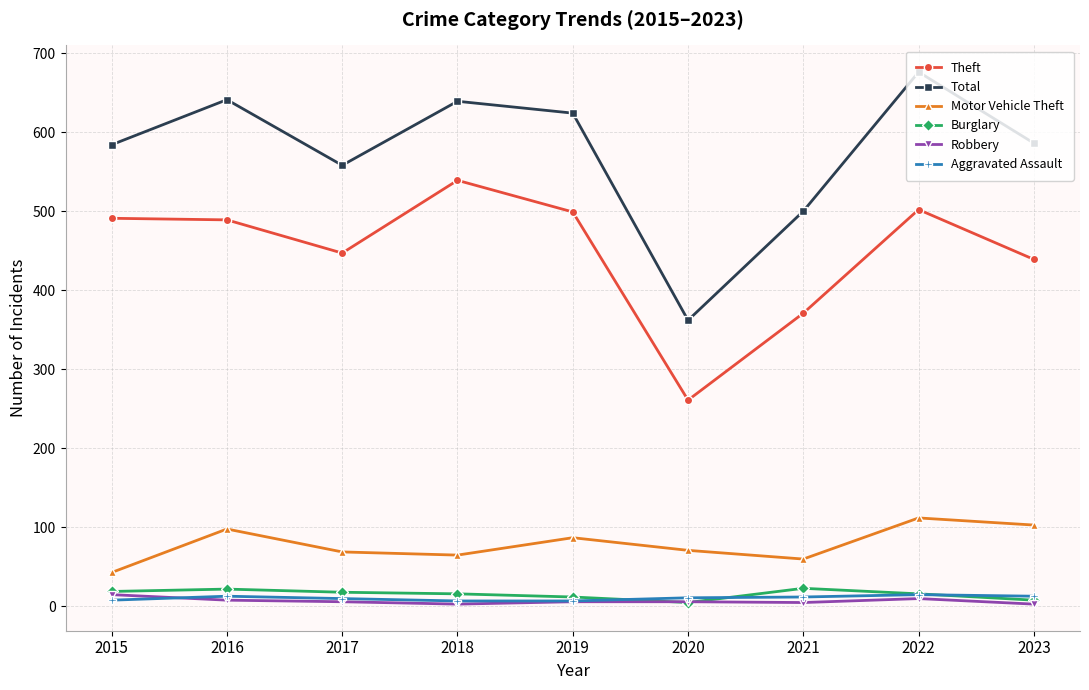

Which series changed the most between 2016 and 2021?

Total